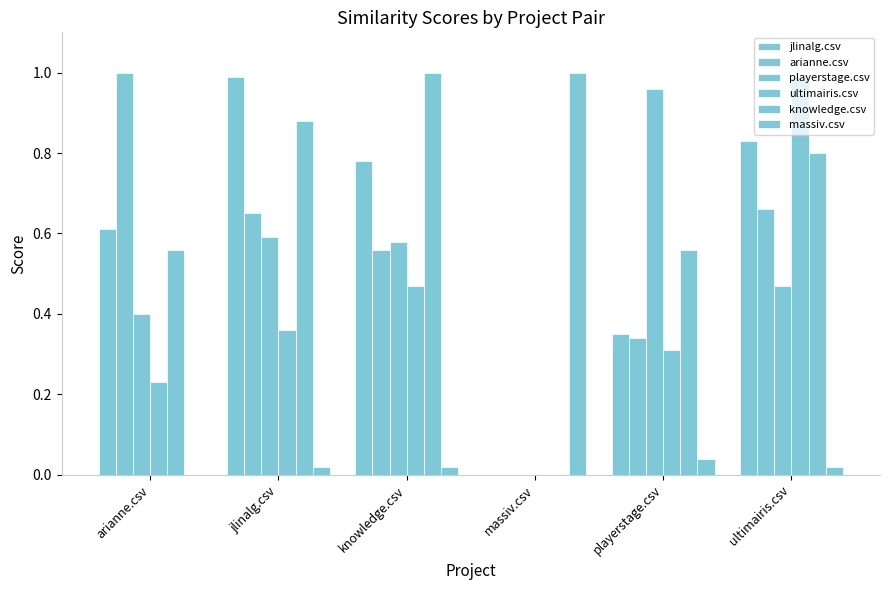

Rank the series at jlinalg.csv from highest to lowest value.

jlinalg.csv, knowledge.csv, arianne.csv, playerstage.csv, ultimairis.csv, massiv.csv